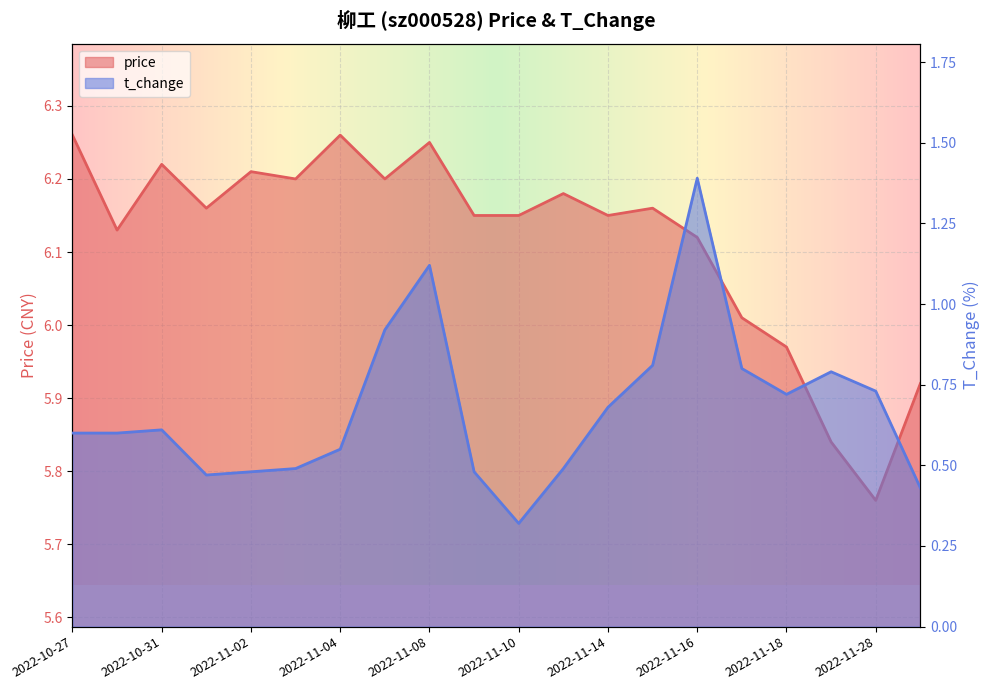

True or false: price has more than 0 interior local peaks.

True